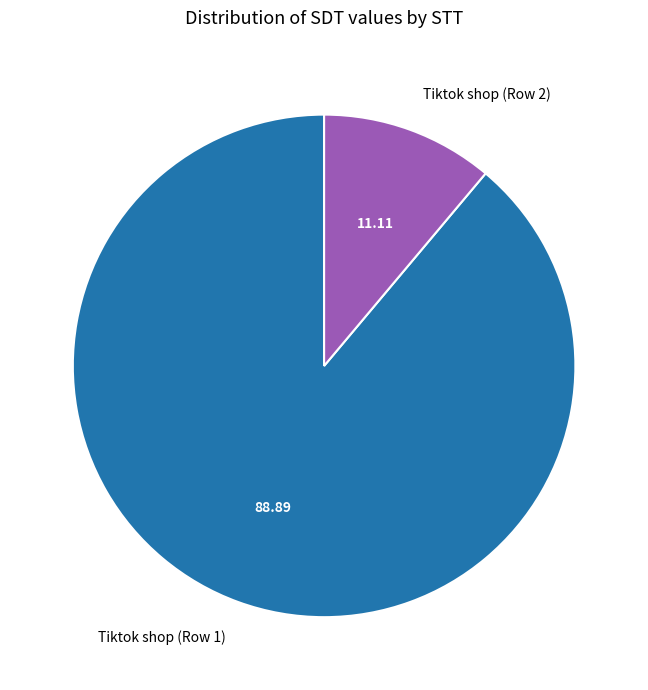

Combined, do Tiktok shop (Row 1) and Tiktok shop (Row 2) account for over 50%?

Yes